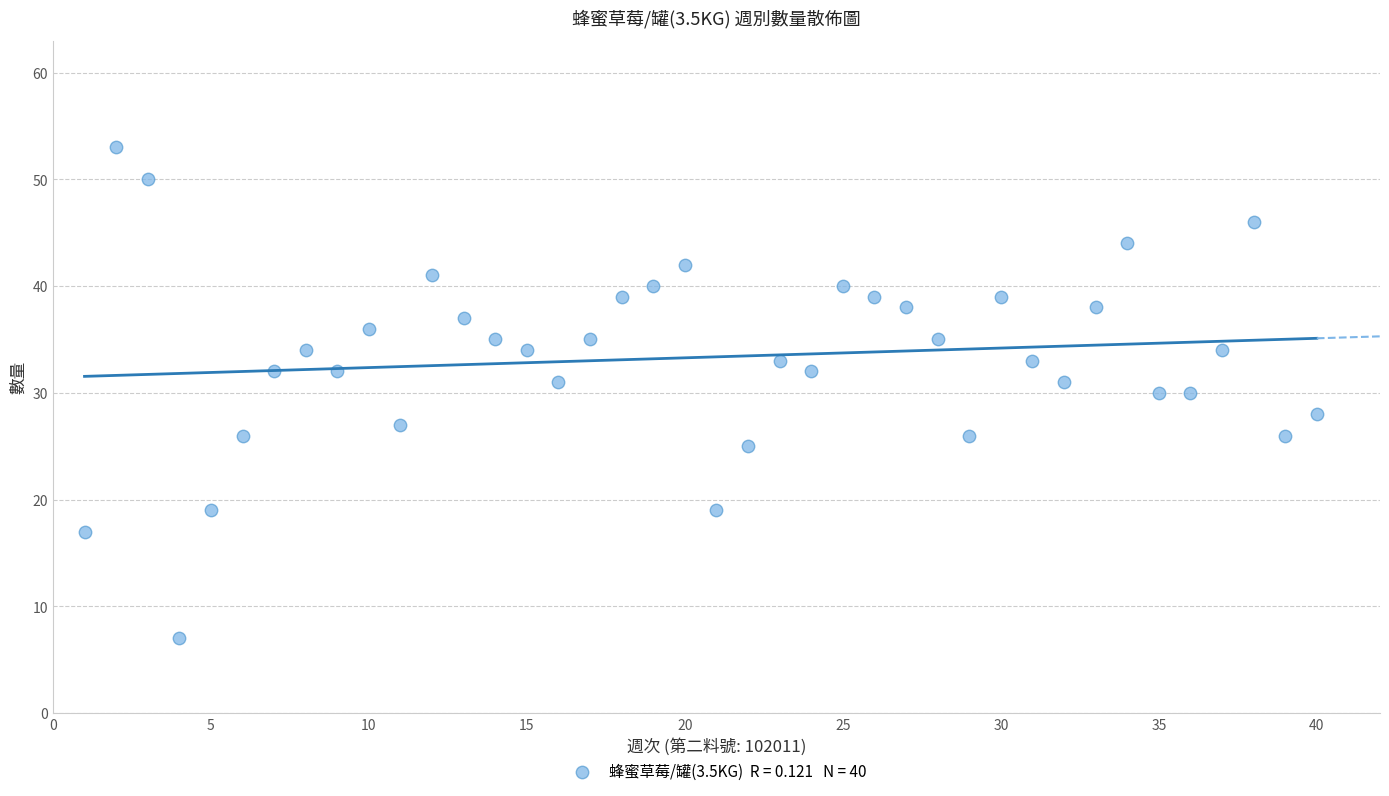

What is the range of Y values (max minus min)?

46